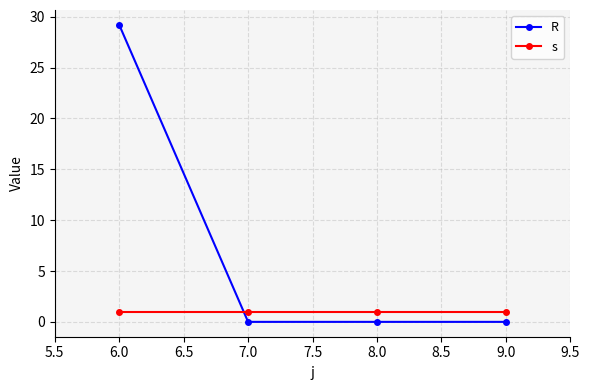

What is the label of the 2nd point from the right?

8.0